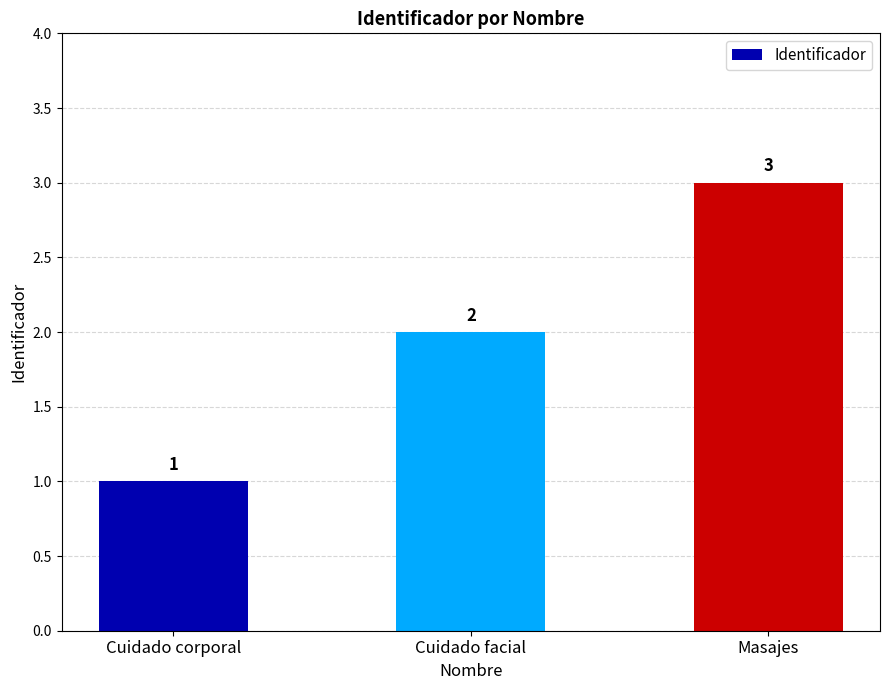

Read the value at Cuidado corporal.

1